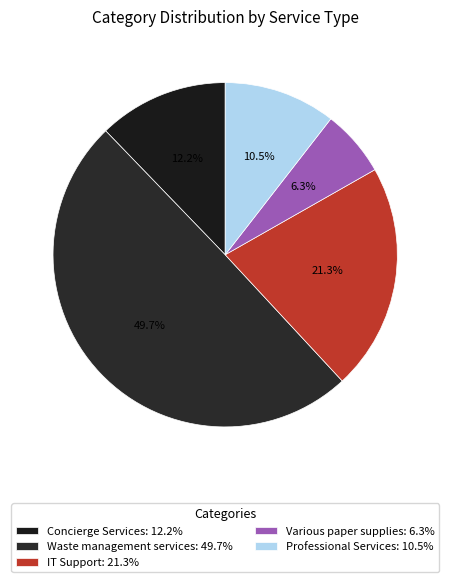

To the nearest percent, what percentage of the pie is Waste management services?

50%